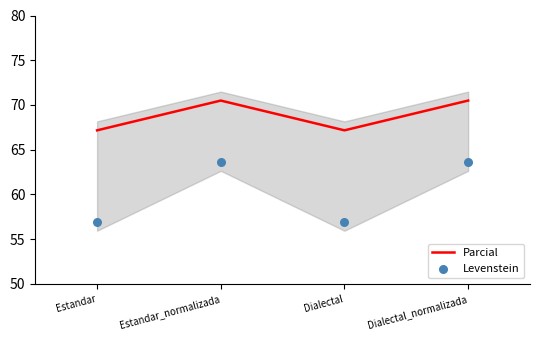

Which series has the largest total across all categories?

Parcial